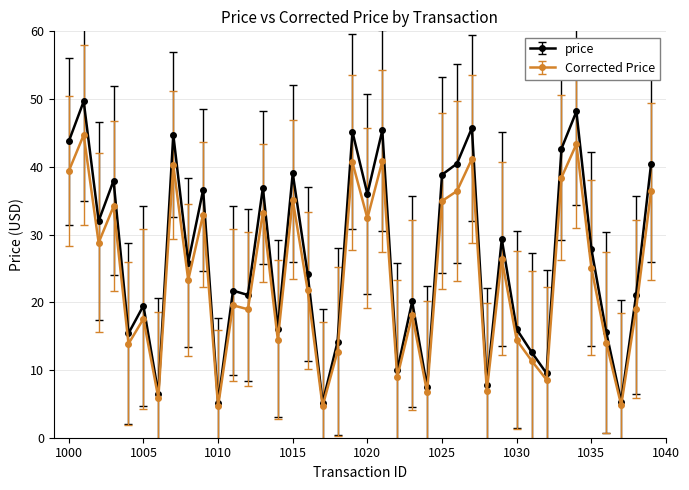

Which series has the largest total across all categories?

price